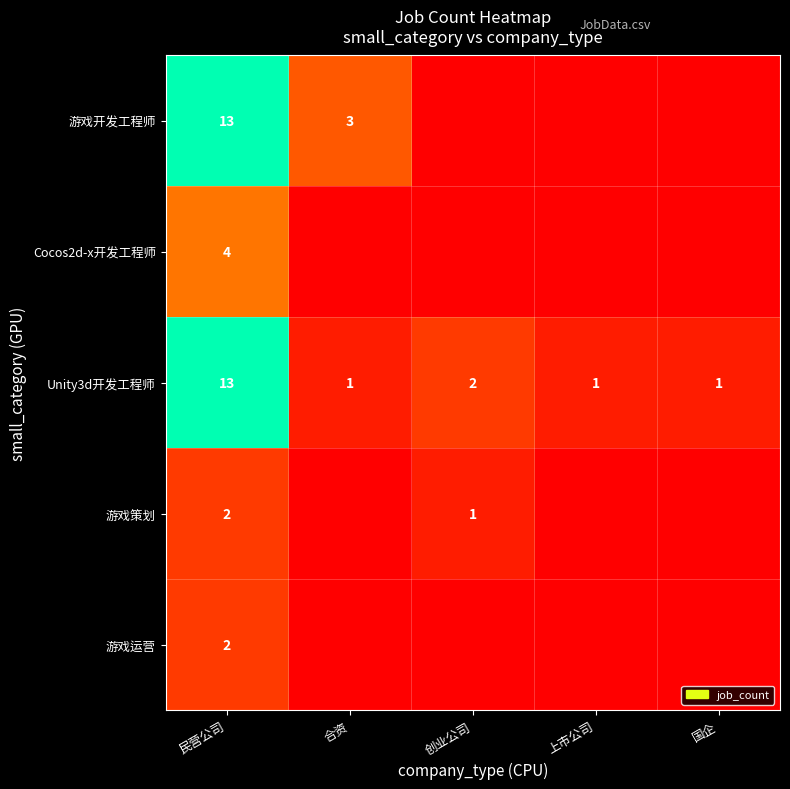

The 游戏策划 series shows 2 at 创业公司. True or false?

False